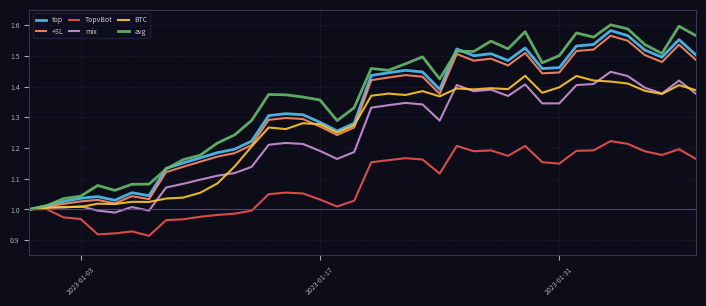

Which series has the widest spread of values?

avg